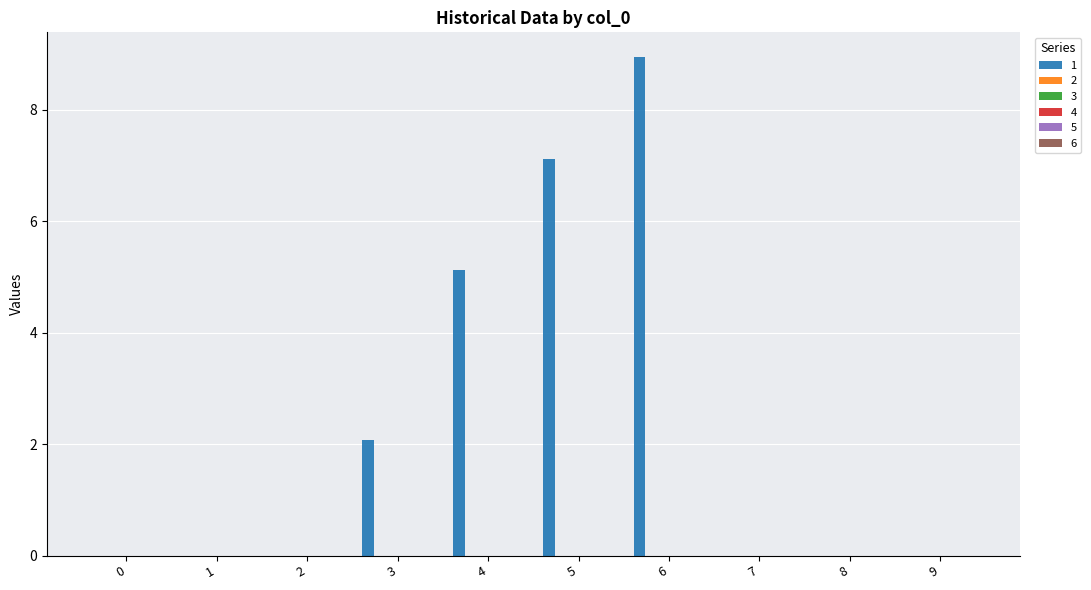

What is the sum of all values?

23.3